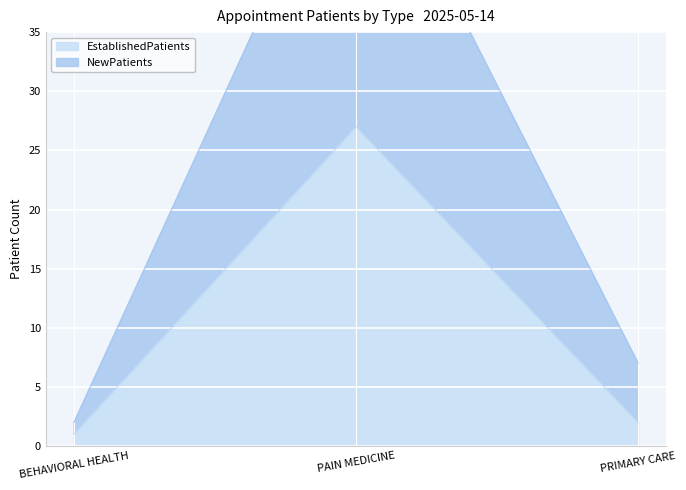

At which category is the sum across all series the highest?

PAIN MEDICINE